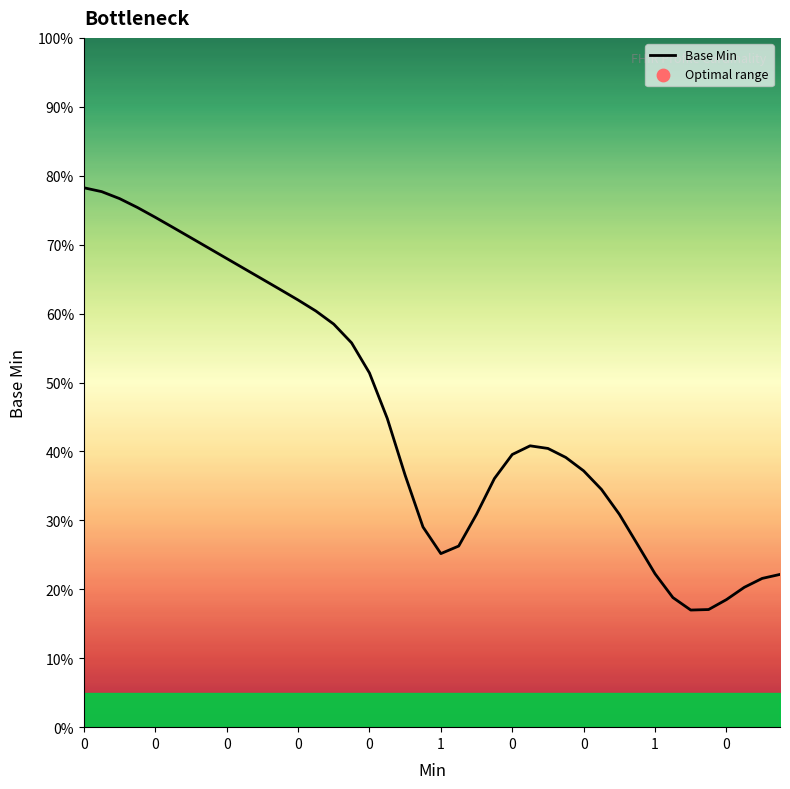

What is the minimum value shown in the chart?

17.0